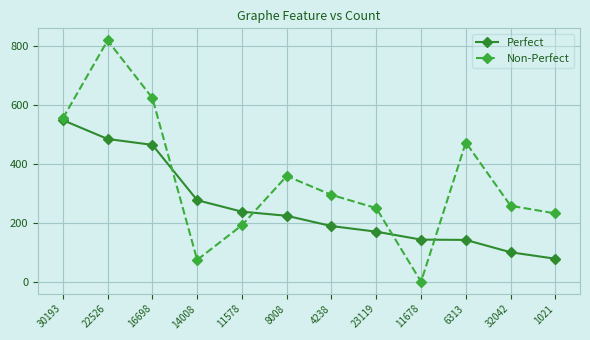

Which series has the largest total across all categories?

Non-Perfect